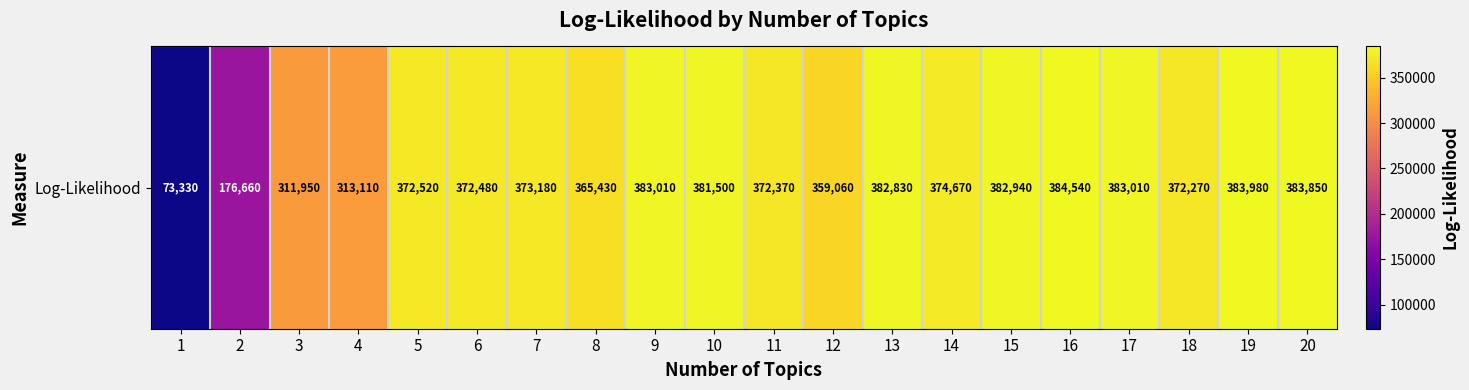

Which category has the highest value across all series?

16